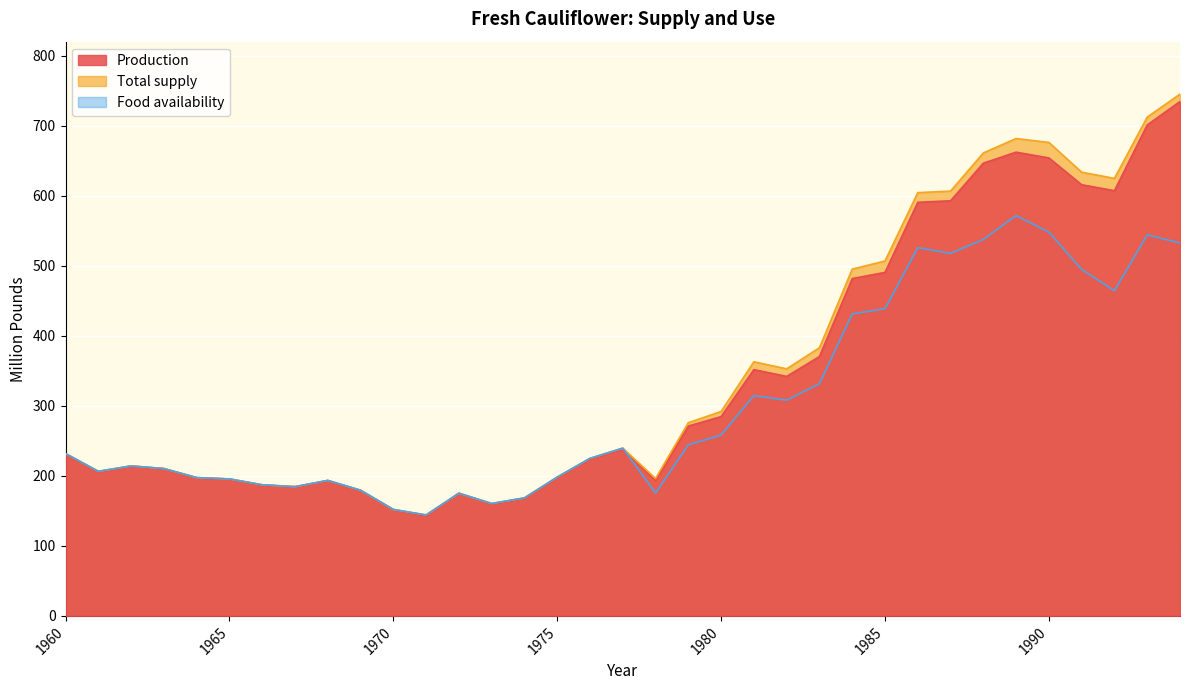

What is the value of the Total supply point at the 5th from the left?

197.5